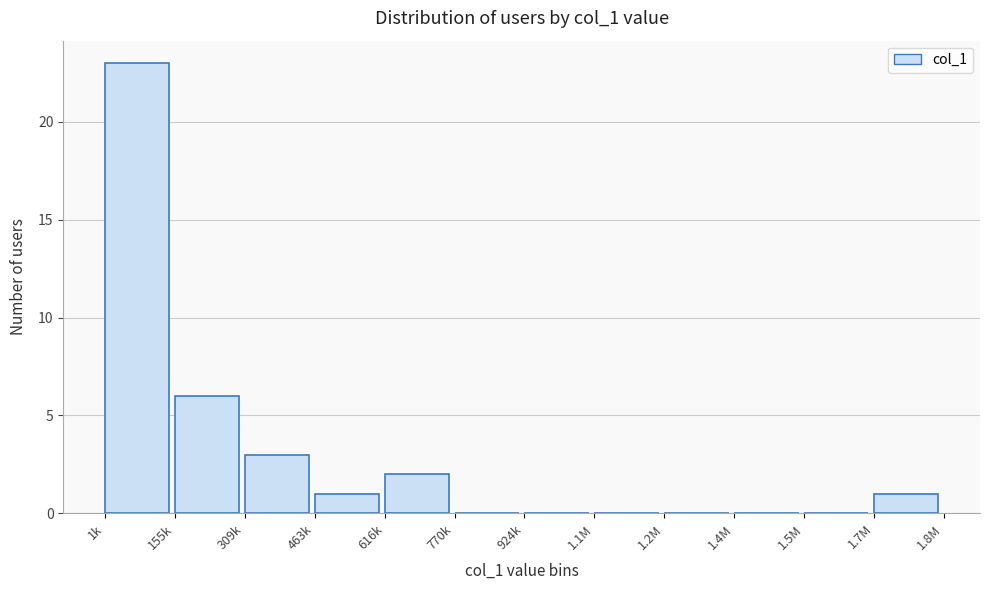

Reading left to right, extract all data points from this chart.

1k=23	155k=6	309k=3	463k=1	616k=2	770k=0	924k=0	1.1M=0	1.2M=0	1.4M=0	1.5M=0	1.7M=1